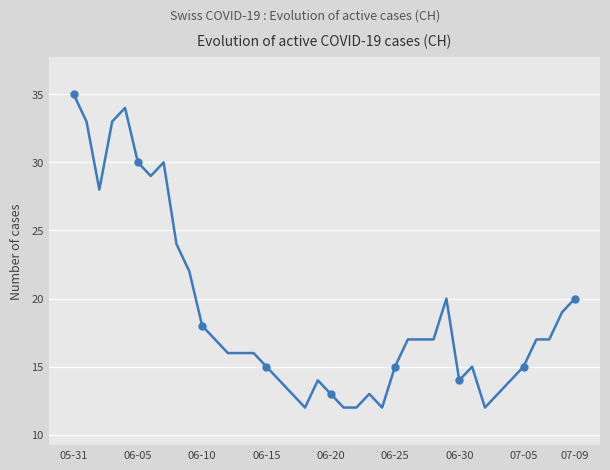

What is the difference between the maximum and minimum values?

23